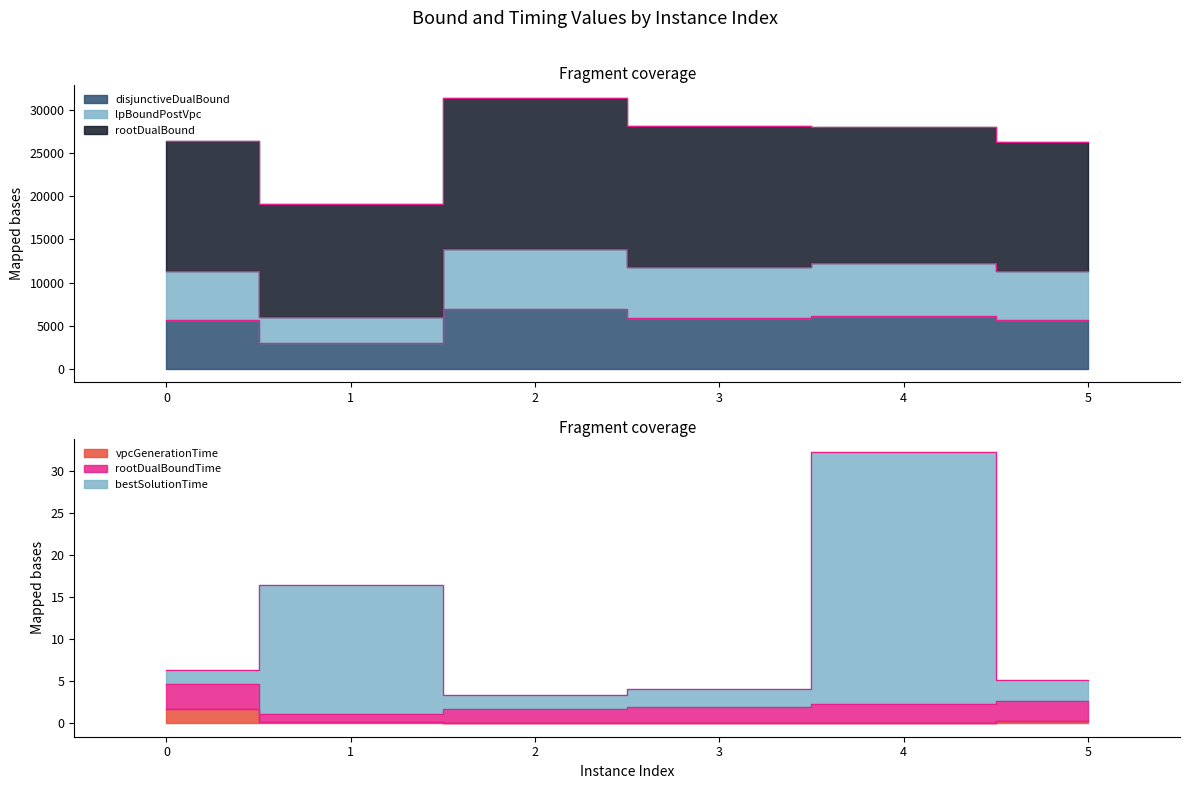

What is the spread (max minus min) of values at 5?

11367.6